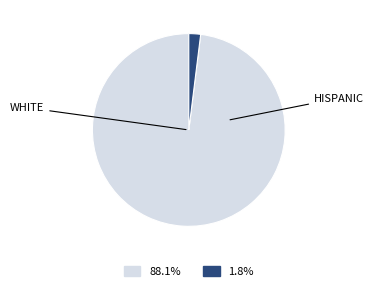

Does any single category account for the majority?

Yes